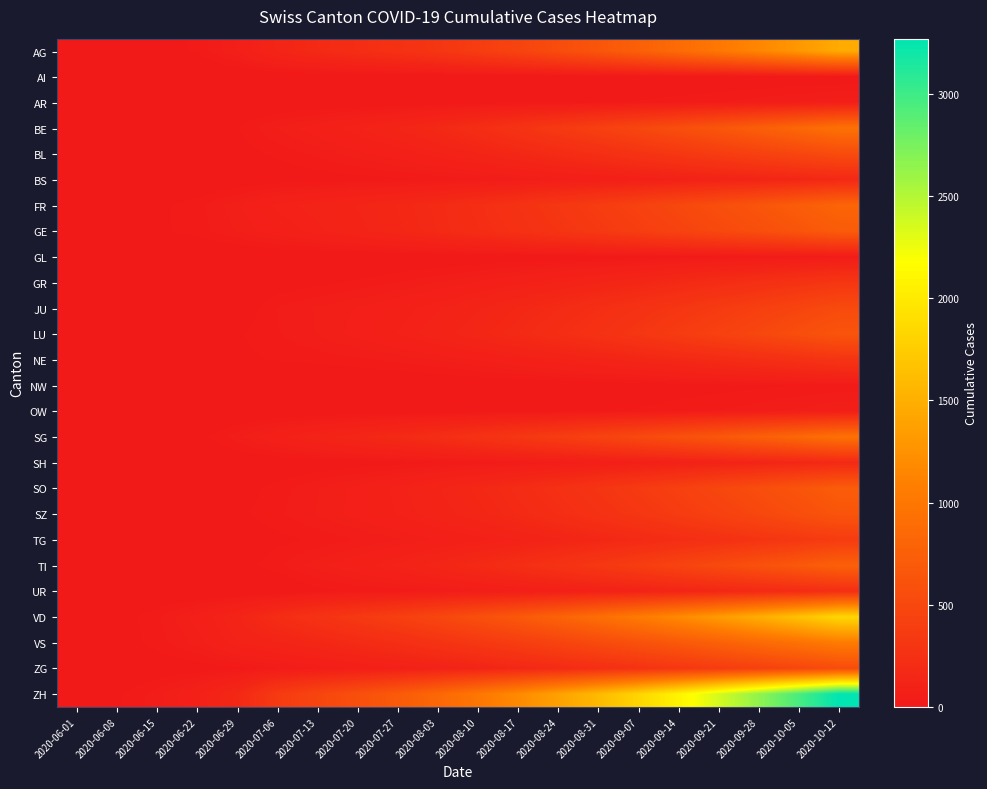

How many distinct data groups are displayed?

26